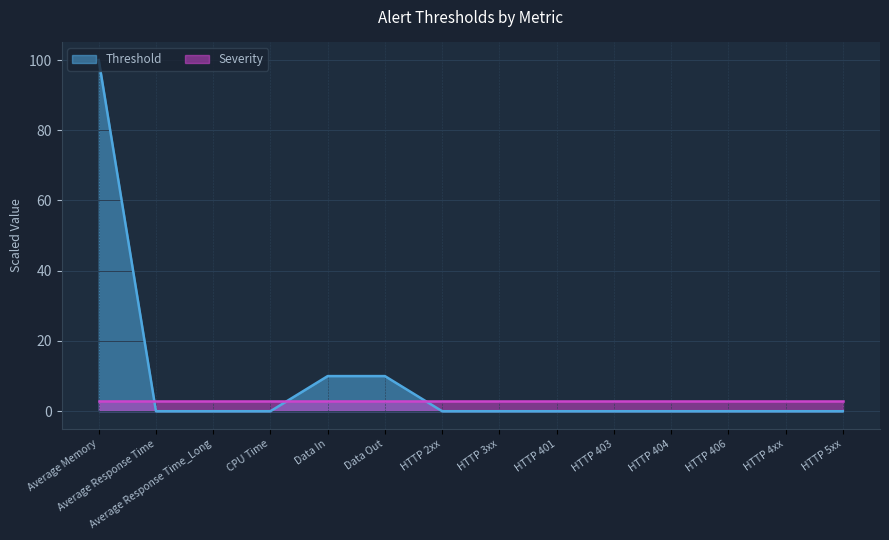

Which series has the largest total across all categories?

Threshold